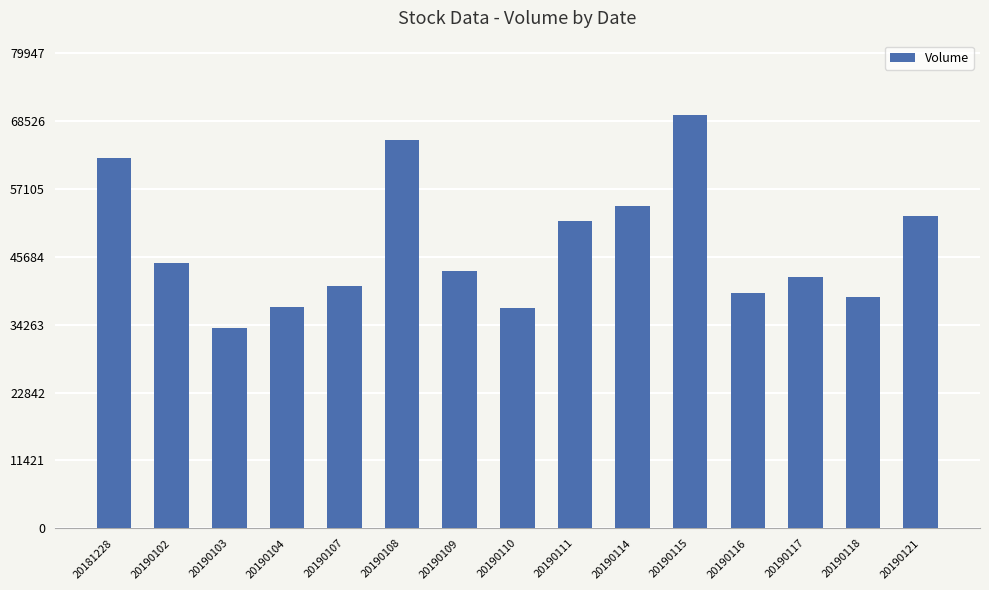

What is the ratio of the value at 20190108 to the value at 20190114?

1.2